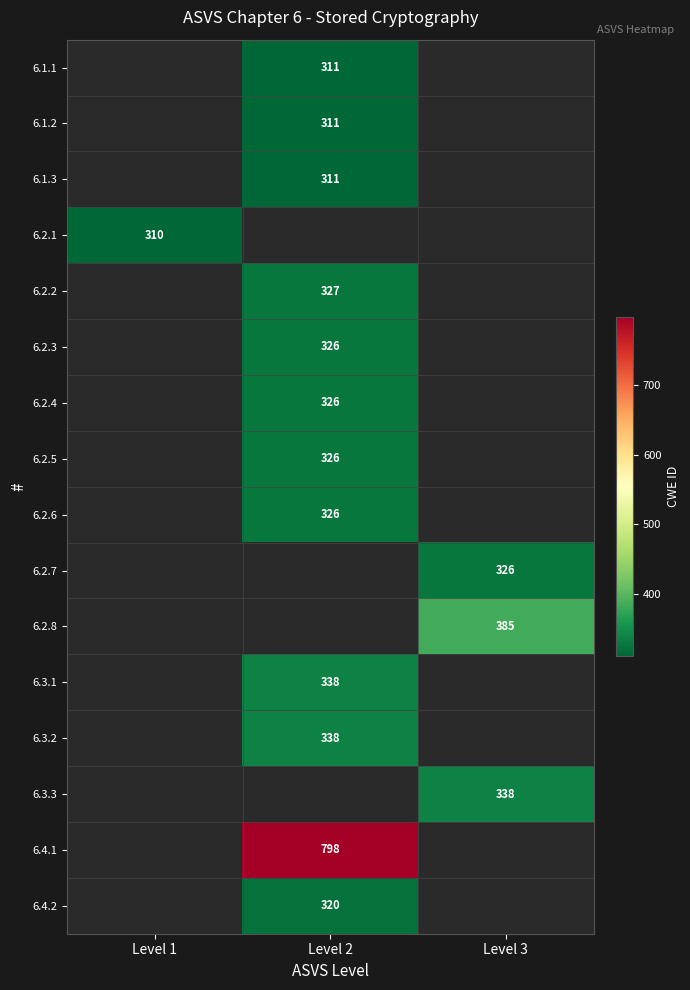

Is it true that 6.4.2 equals 320 at Level 2?

True